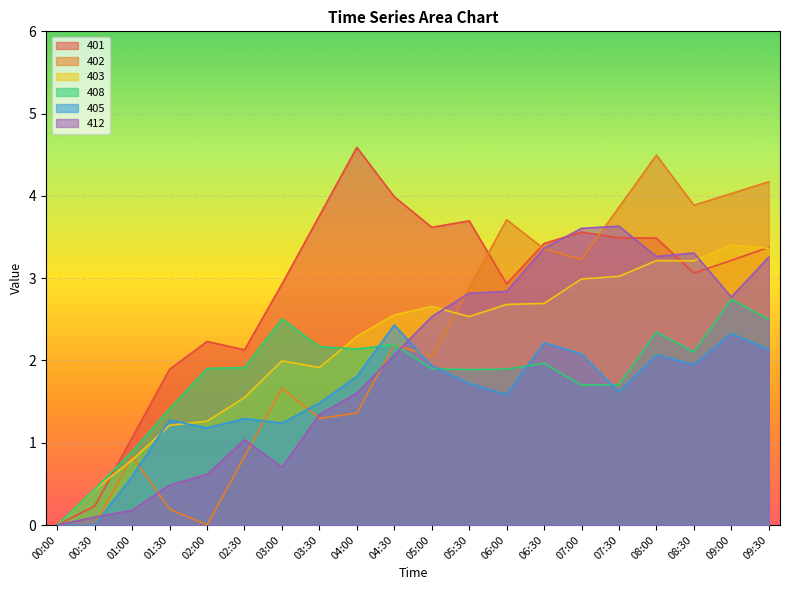

At which label is 403 closest to 1?

01:00